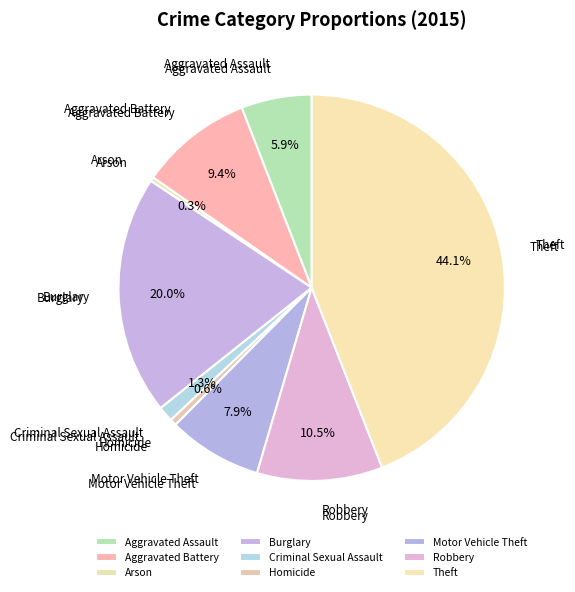

True or false: Theft accounts for 30% of the total.

False